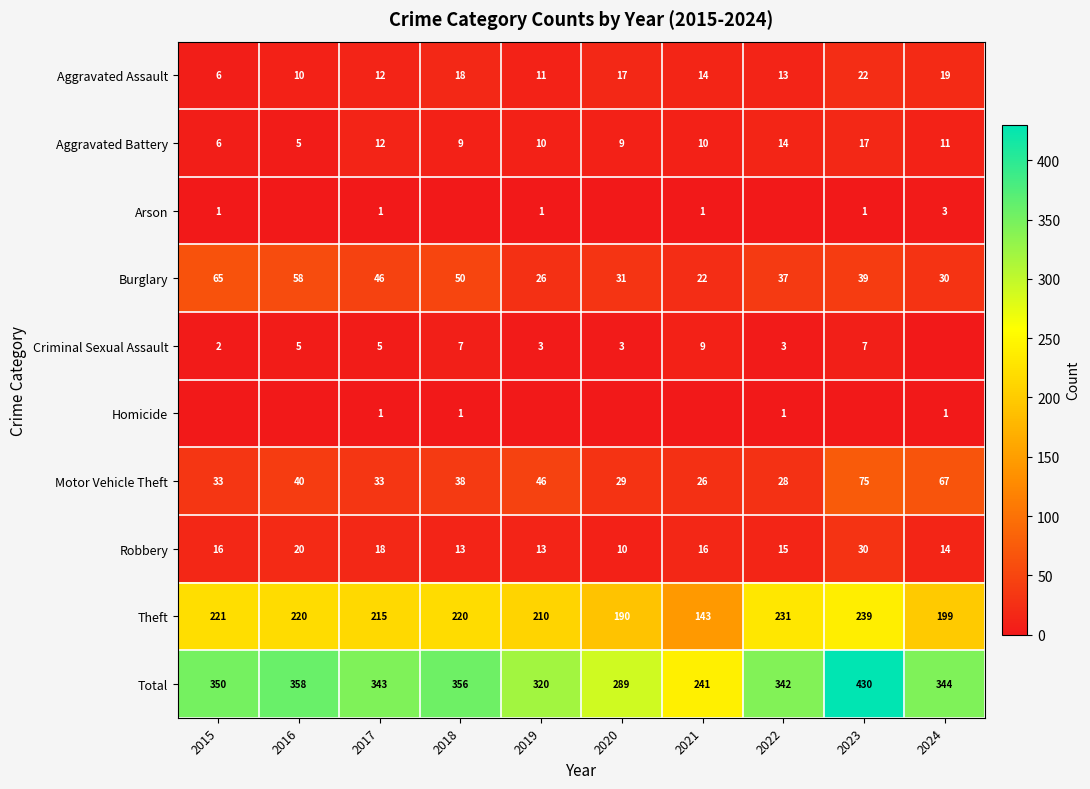

The Aggravated Battery series shows 12 at 2017. True or false?

True